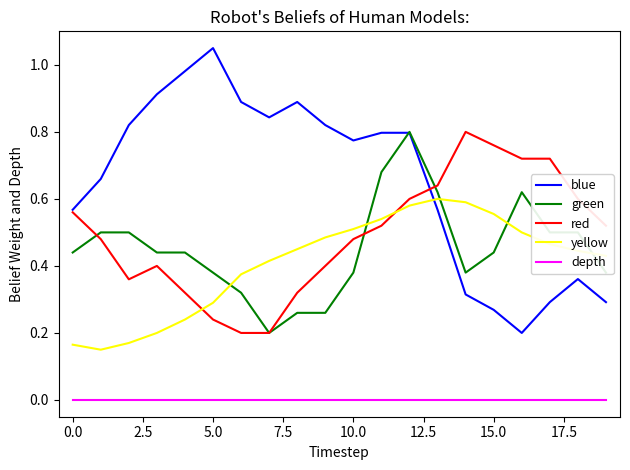

Which series has the largest total across all categories?

blue